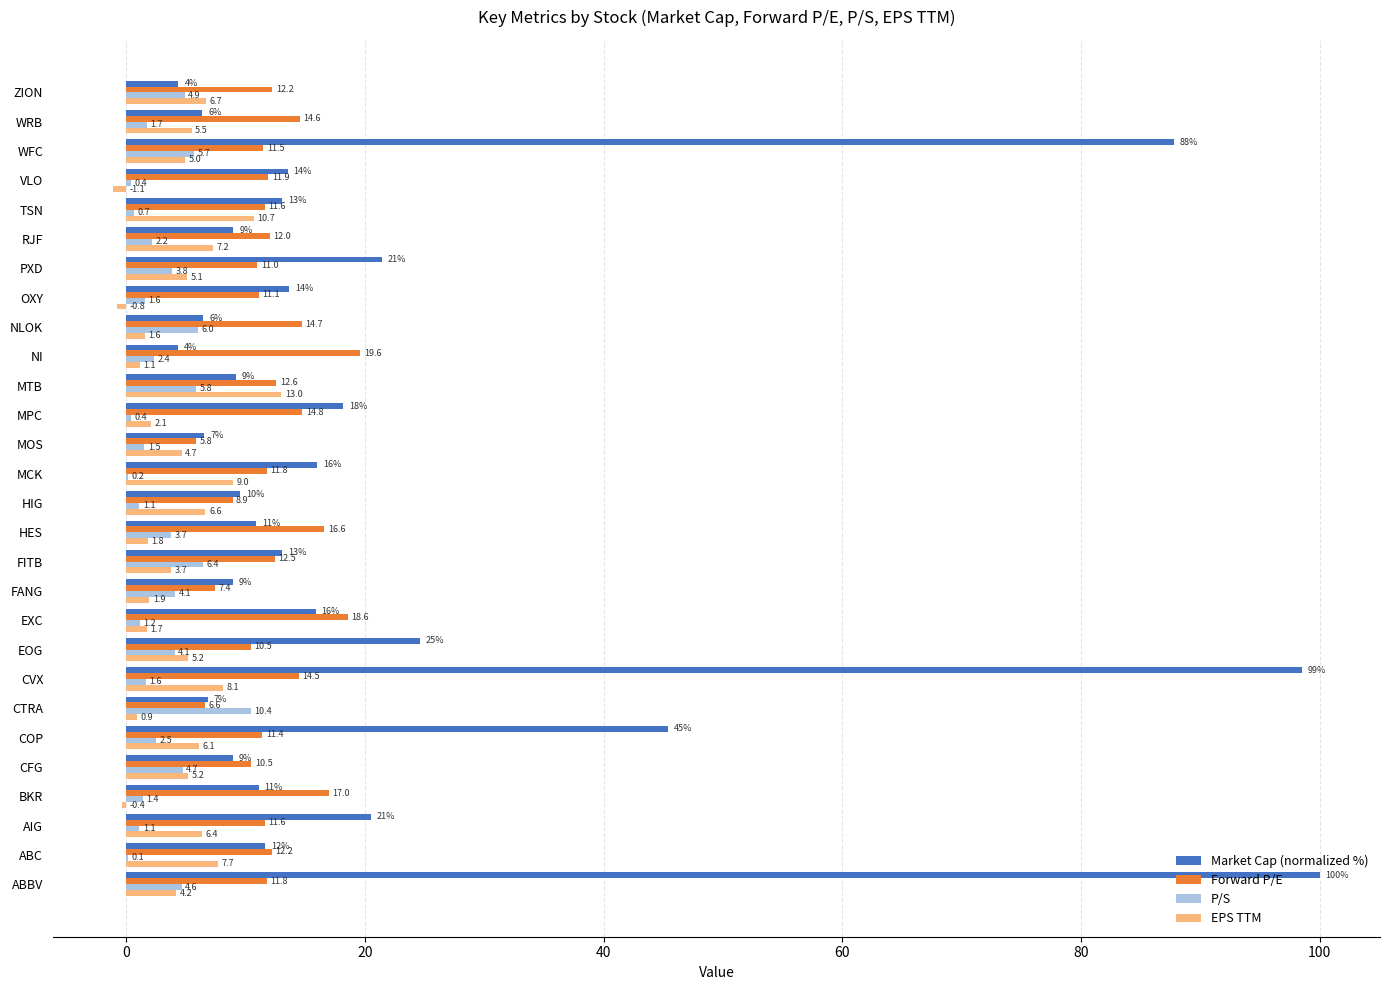

What are all the series names shown in the legend?

Market Cap (normalized %), Forward P/E, P/S, EPS TTM